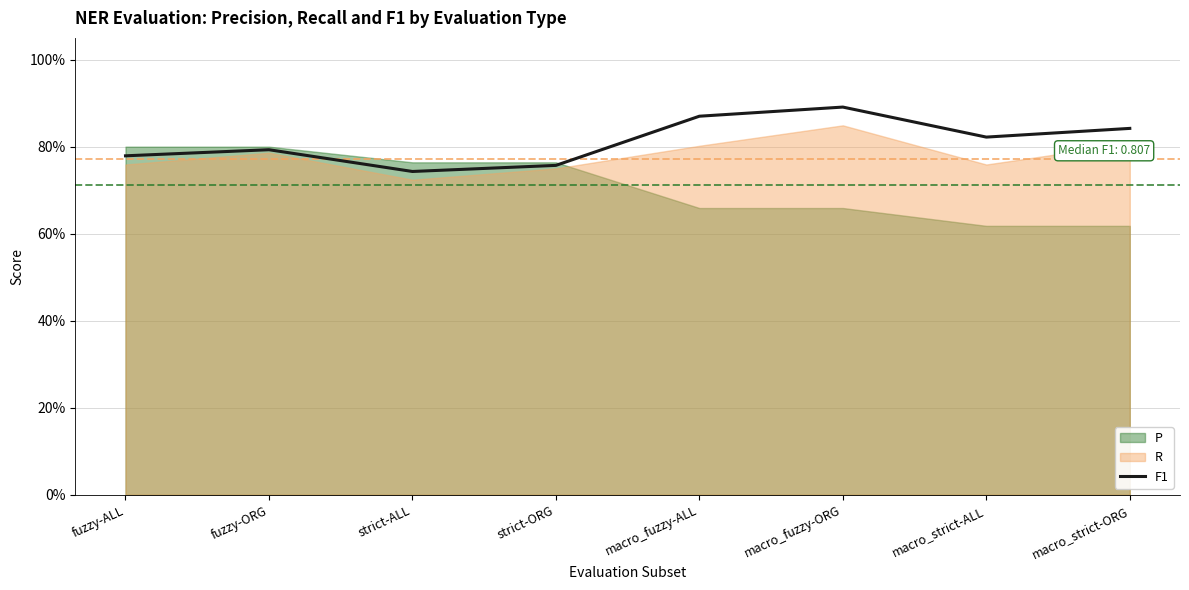

Which has a higher value, fuzzy-ALL or macro_strict-ORG?

macro_strict-ORG